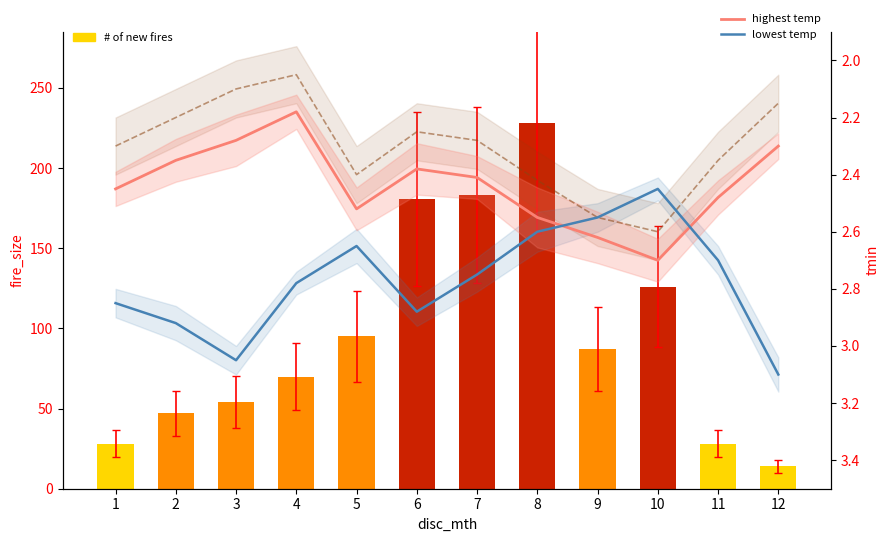

How many groups of bars are there?

12